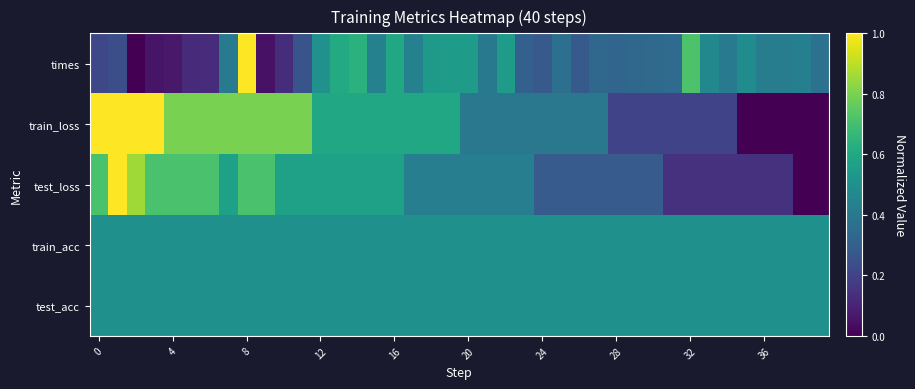

How many distinct data groups are displayed?

5